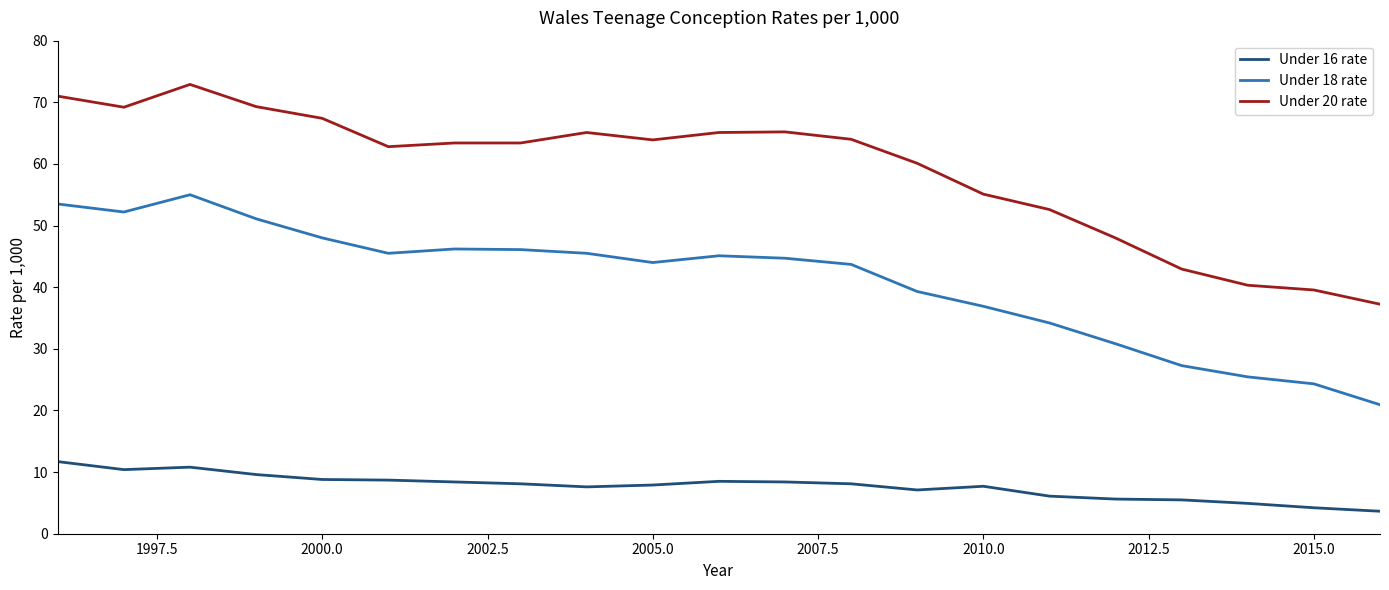

True or false: Under 20 rate and Under 16 rate intersect in this chart.

False